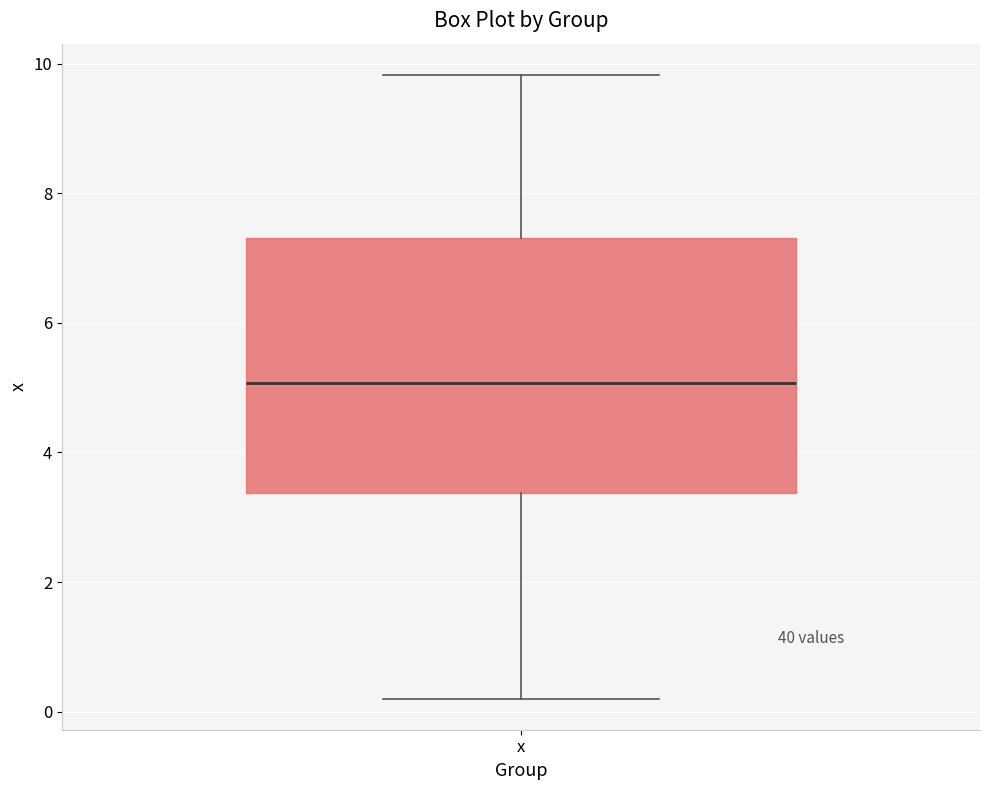

Transcribe this box plot: give where the median line is, the range the box spans, and where the two whiskers end, as read against the y-axis. The values are not printed on the chart, so give them approximately, as read against the axis.

median 5.0, box 3.4 to 7.4, whiskers 0.2 to 9.8